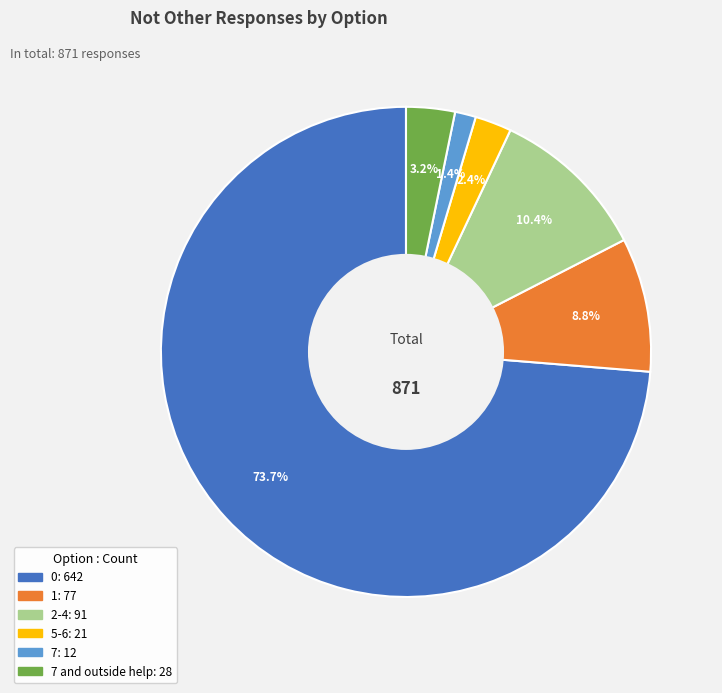

To the nearest percent, what is the difference between the largest and smallest slice percentages?

72%